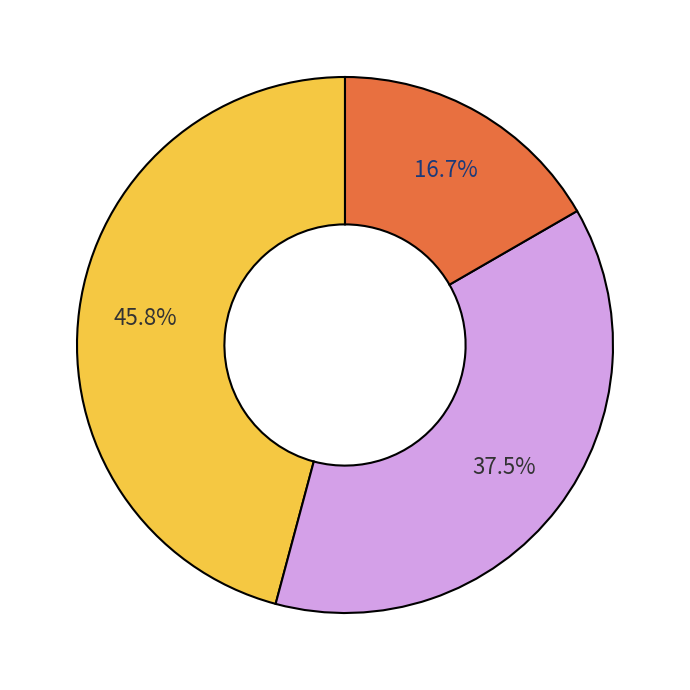

Does any single category account for the majority?

No